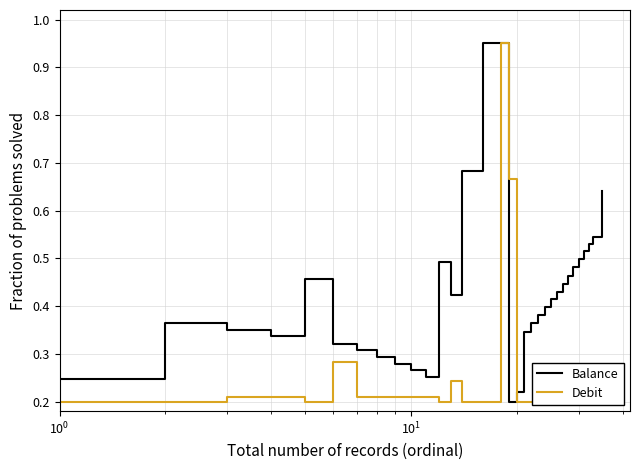

How many interior local valleys does the Debit series have?

2